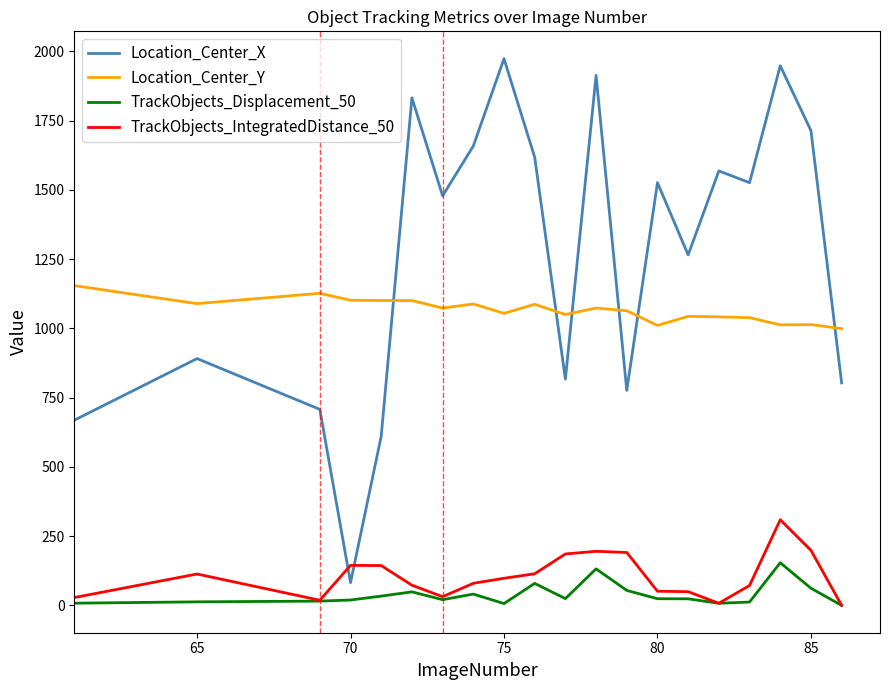

What is the highest value of the Location_Center_Y series?

1154.5